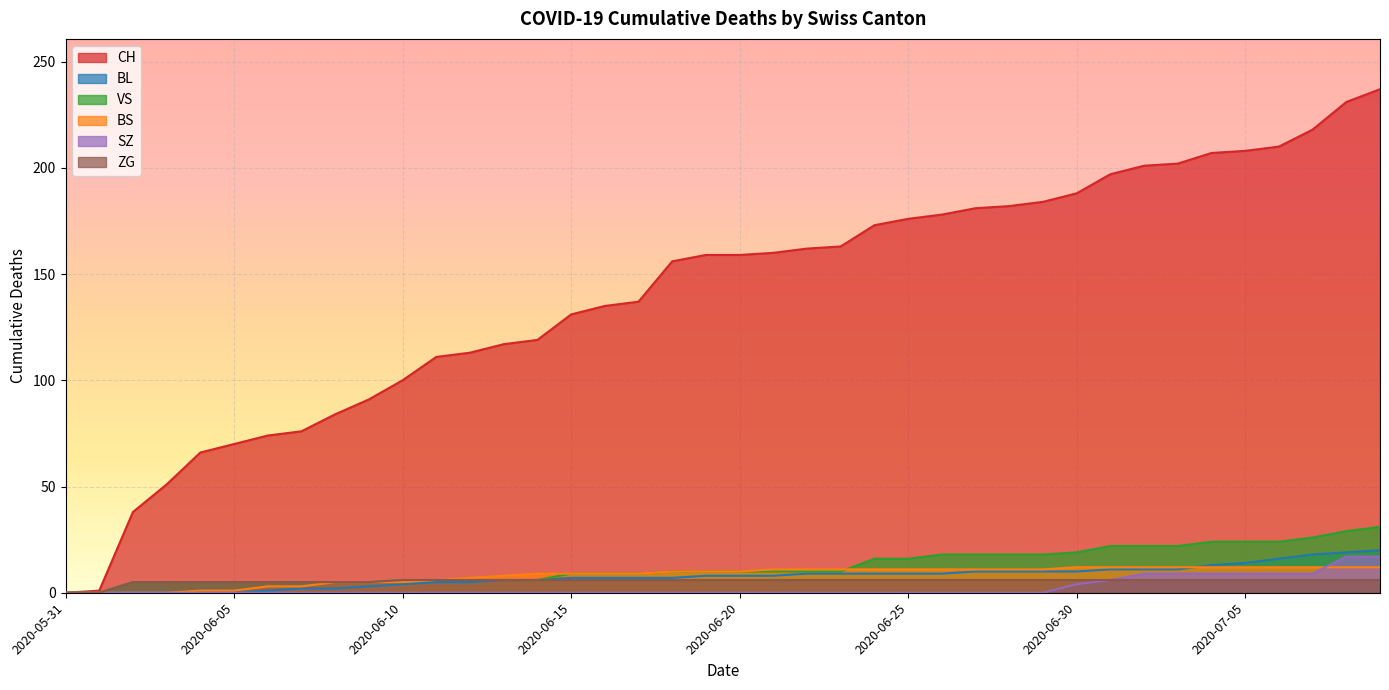

Where is ZG nearest to the value 3?

2020-06-02